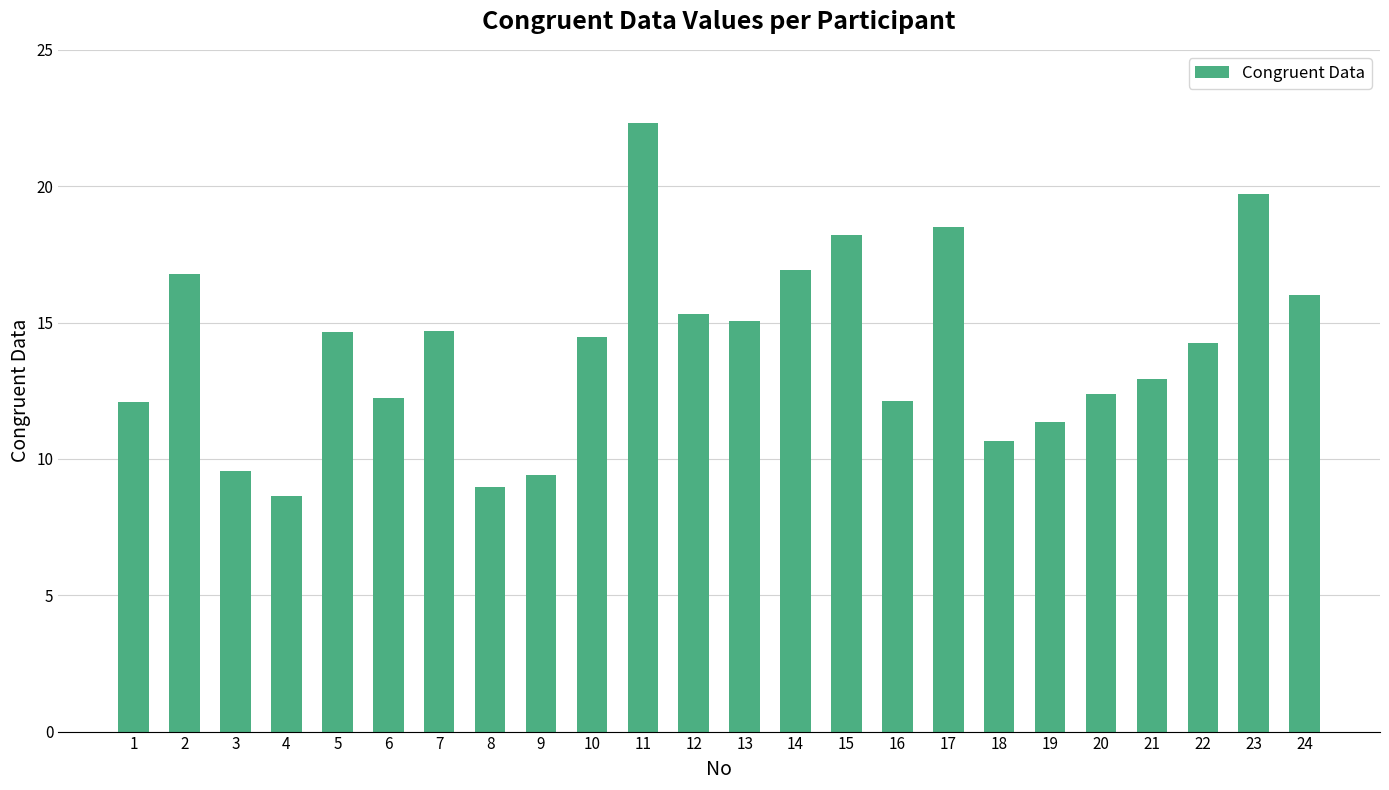

Between 4 and 22, which is larger?

22